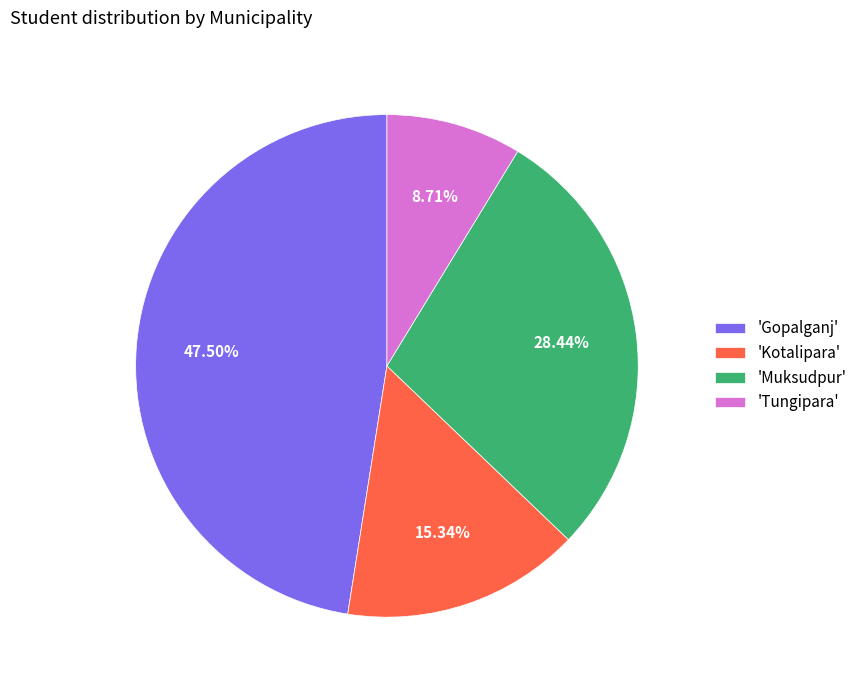

Between 'Kotalipara' and 'Tungipara', which is larger?

'Kotalipara'